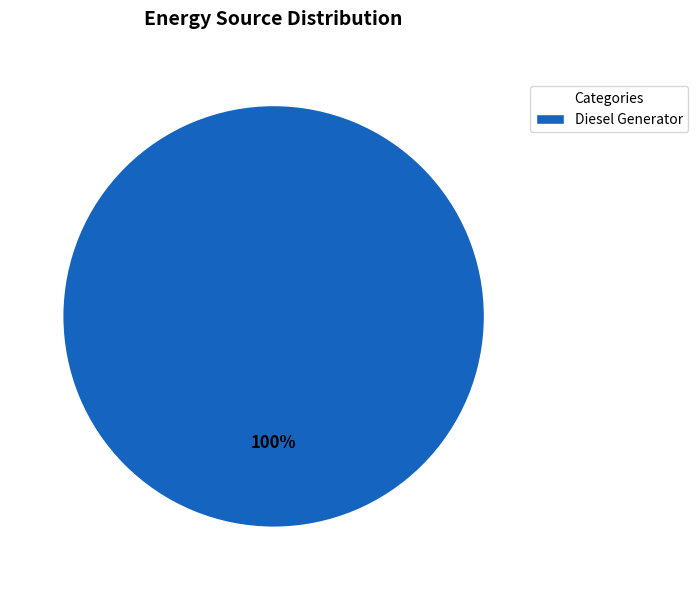

Is it true that Diesel Generator is 88% of the pie?

False